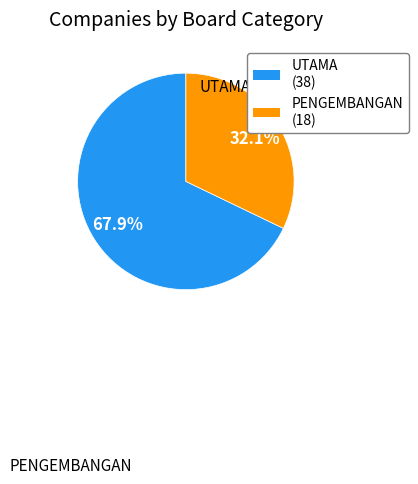

What is the majority slice?

UTAMA